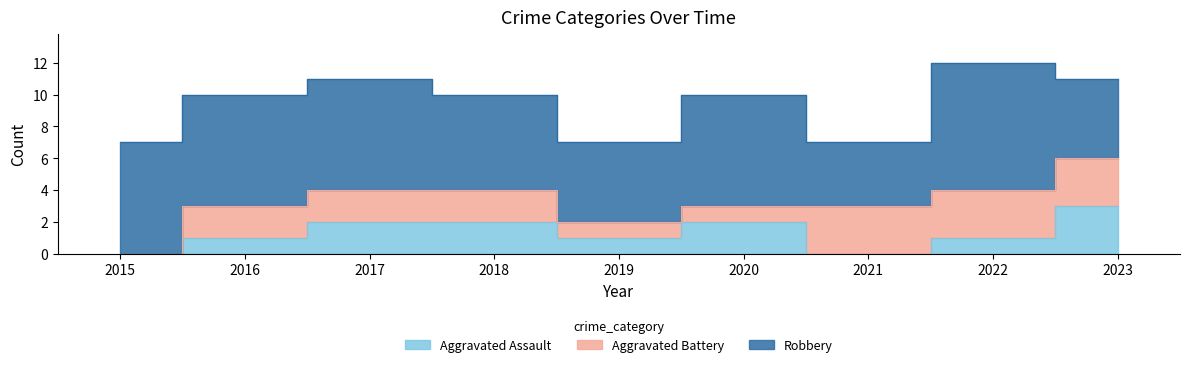

Is it true that Aggravated Assault equals 3 at 2018?

False